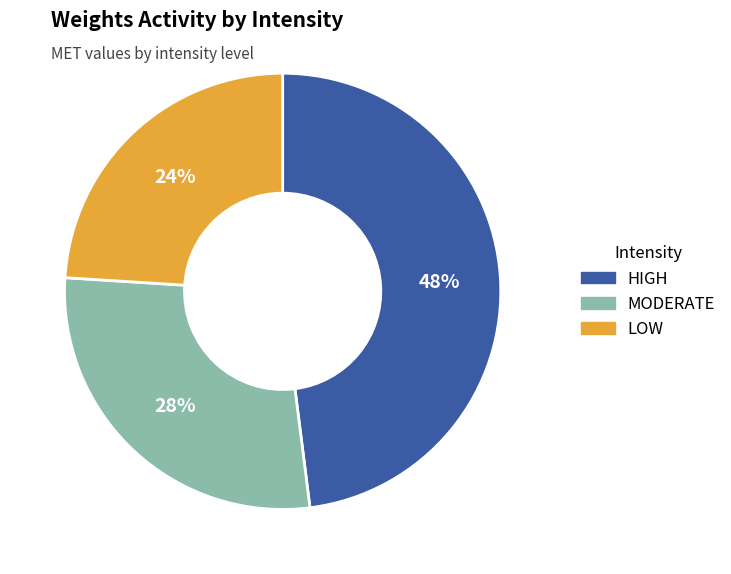

Is it true that MODERATE is 33% of the pie?

False